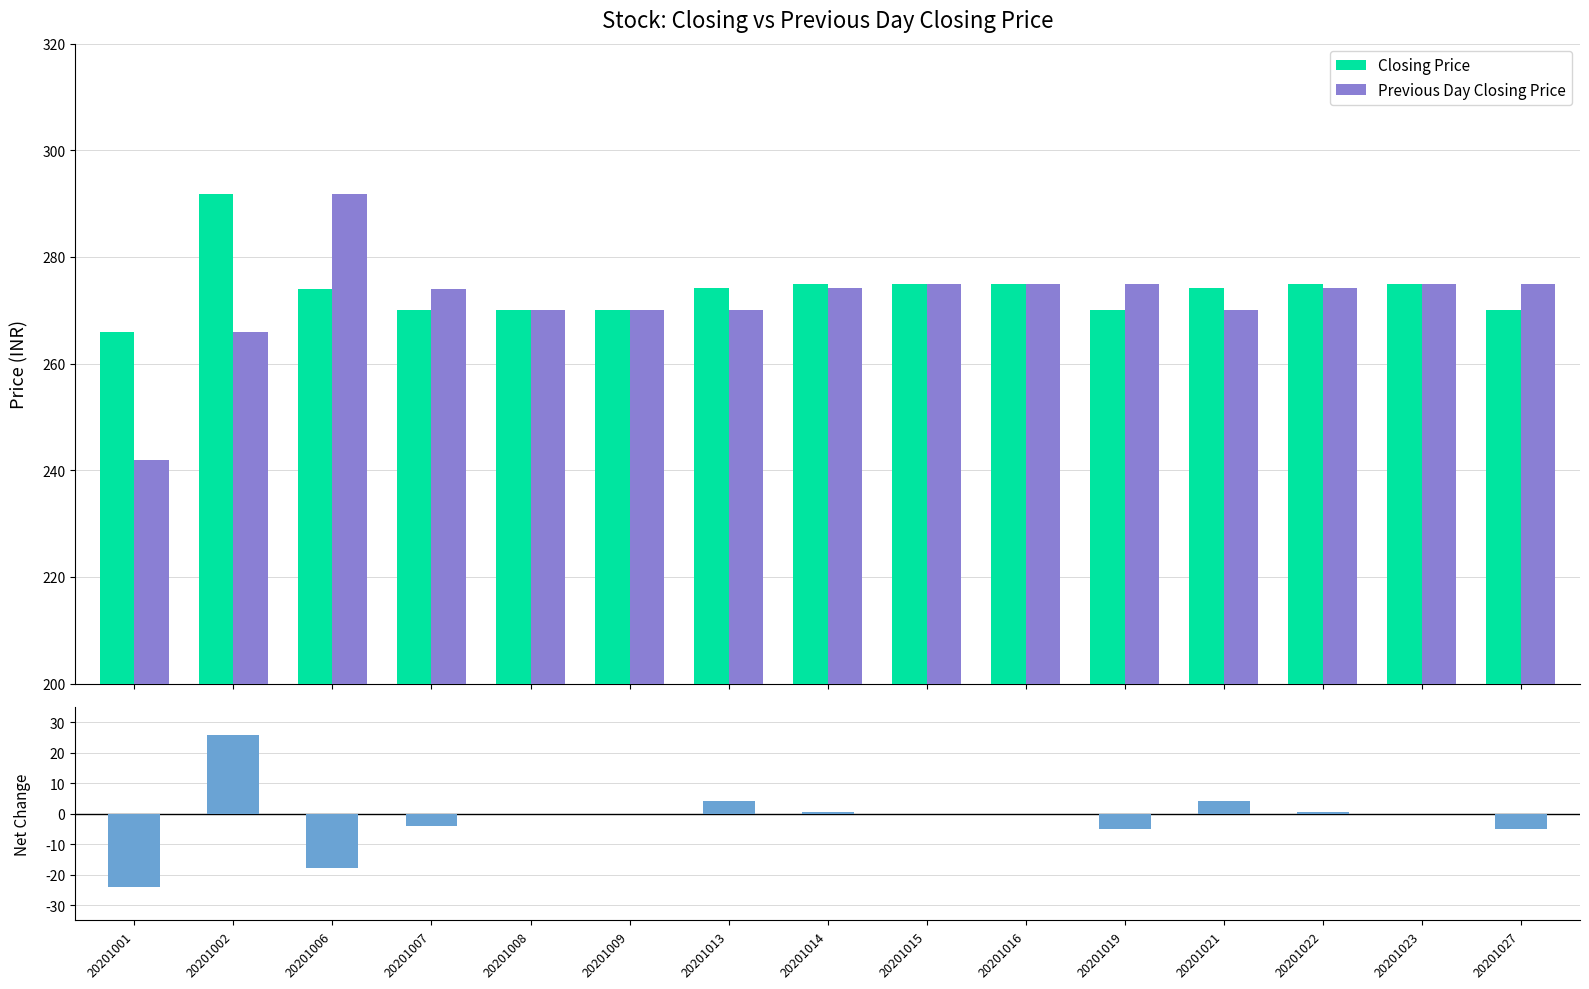

Is it true that Closing Price equals 270.0 at 20201027?

True